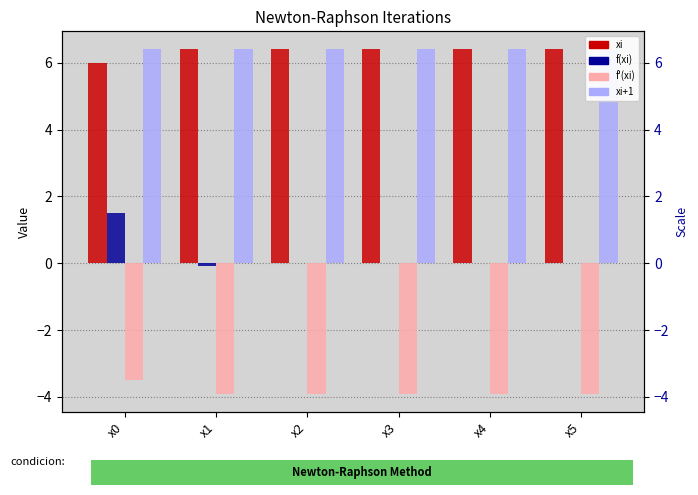

The value of f_prime_xi at x1 is -3.9. True or false?

True